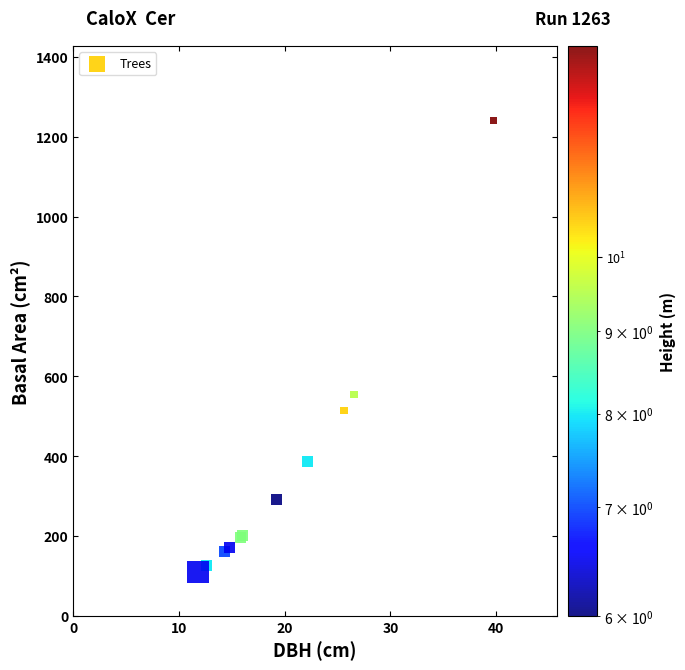

What Y value in the scatter plot is closest to 675?

553.6